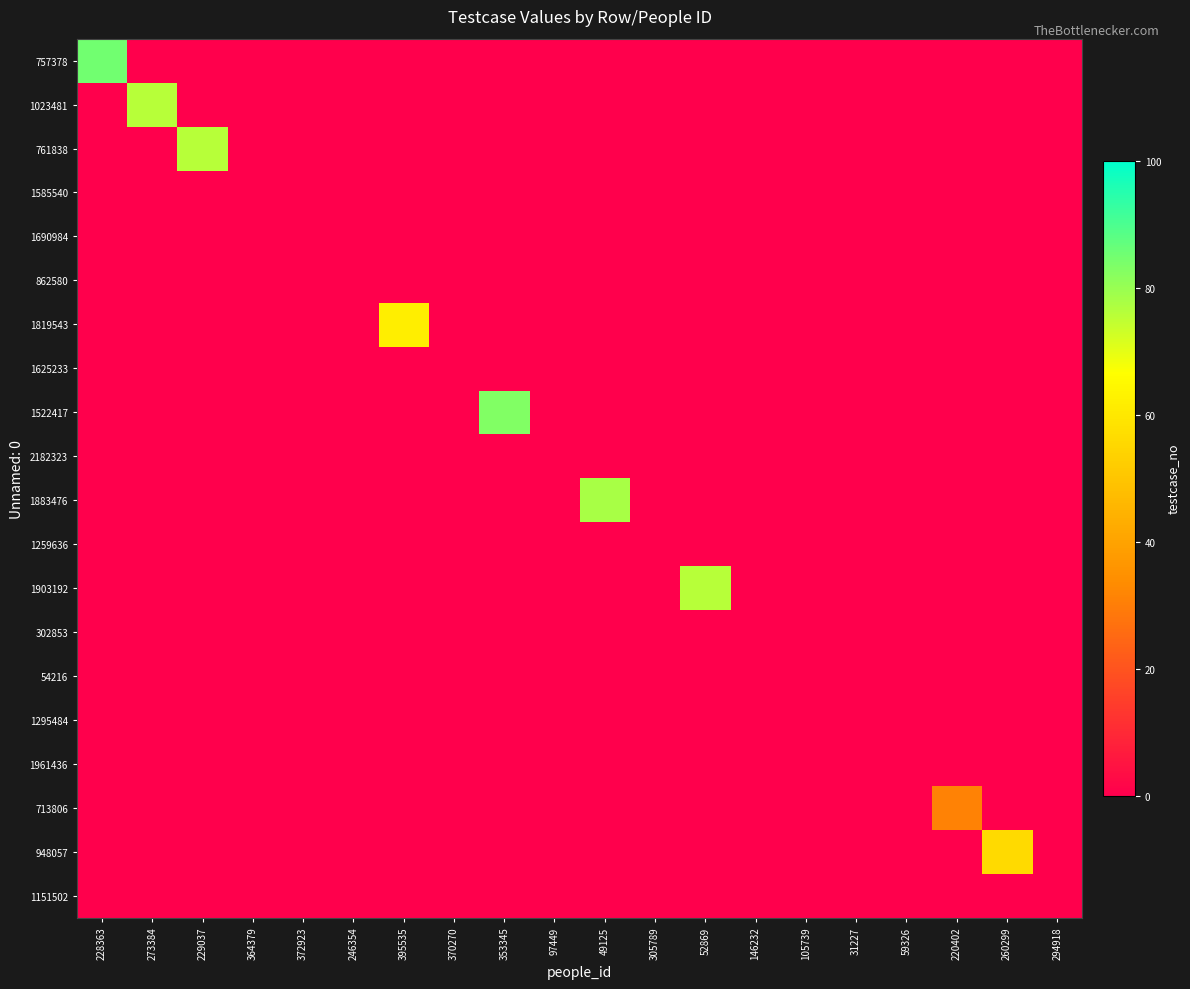

At 146232, list the series in order from largest to smallest.

757378, 1023481, 761838, 1585540, 1690984, 862580, 1819543, 1625233, 1522417, 2182323, 1883476, 1259636, 1903192, 302853, 54216, 1295484, 1961436, 713806, 948057, 1151502